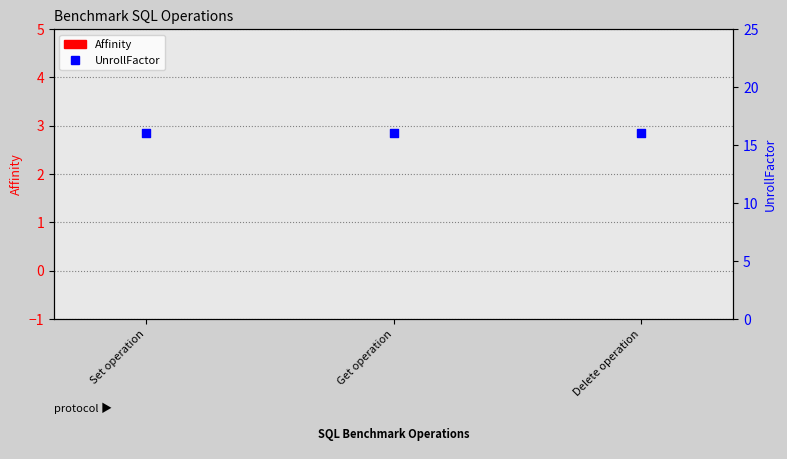

Which series has the widest spread of Y values?

Affinity